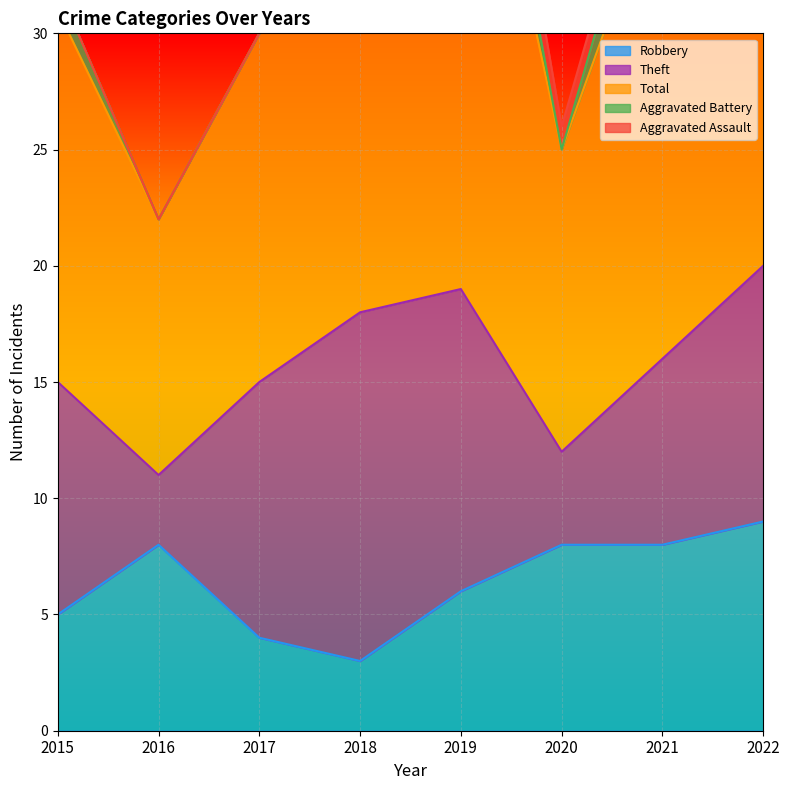

Between 2015 and 2017, which series saw the biggest shift?

Robbery